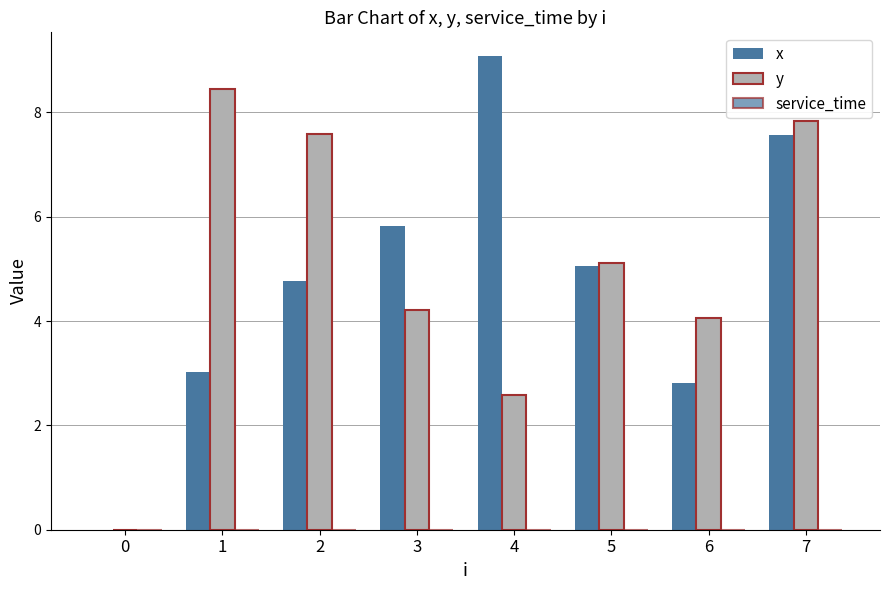

Between 6 and 1, which is larger?

1